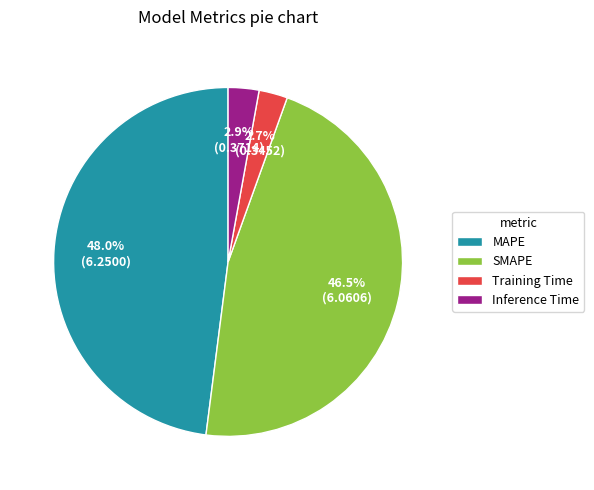

To the nearest percent, what percentage of the pie is MAPE?

48%